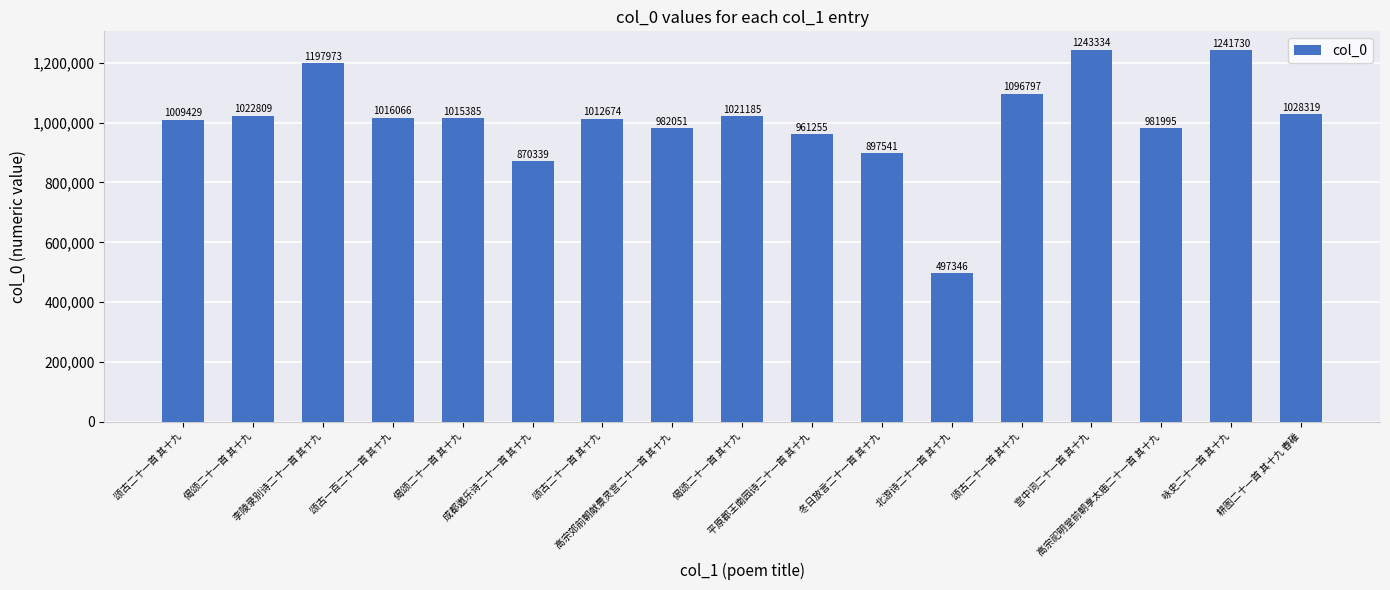

Which has a higher value, 颂古二十一首 其十九 or 咏史二十一首 其十九?

咏史二十一首 其十九